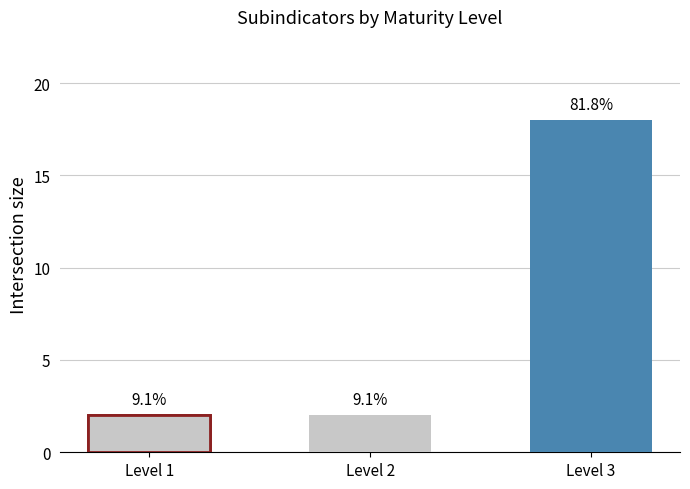

What is the minimum value shown in the chart?

2